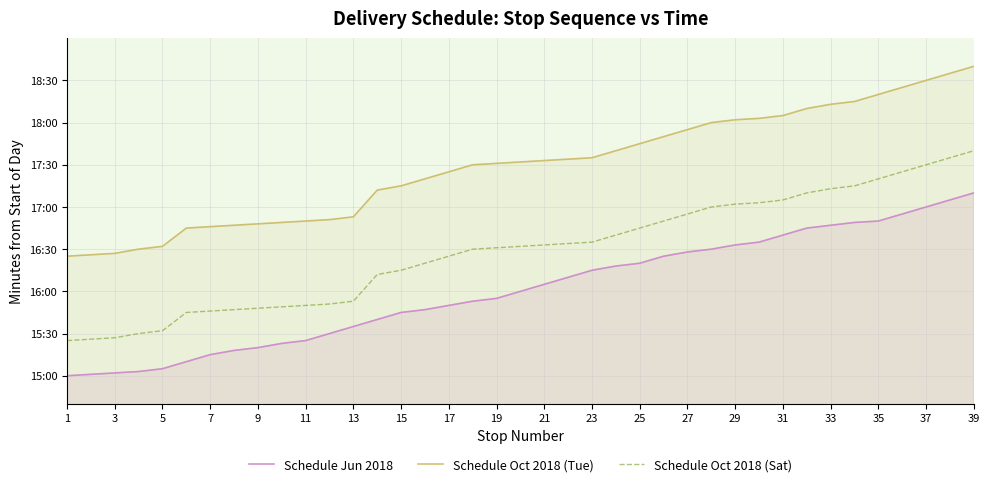

What is the difference between the maximum and minimum values in the Schedule Oct 2018 (Sat) series?

135